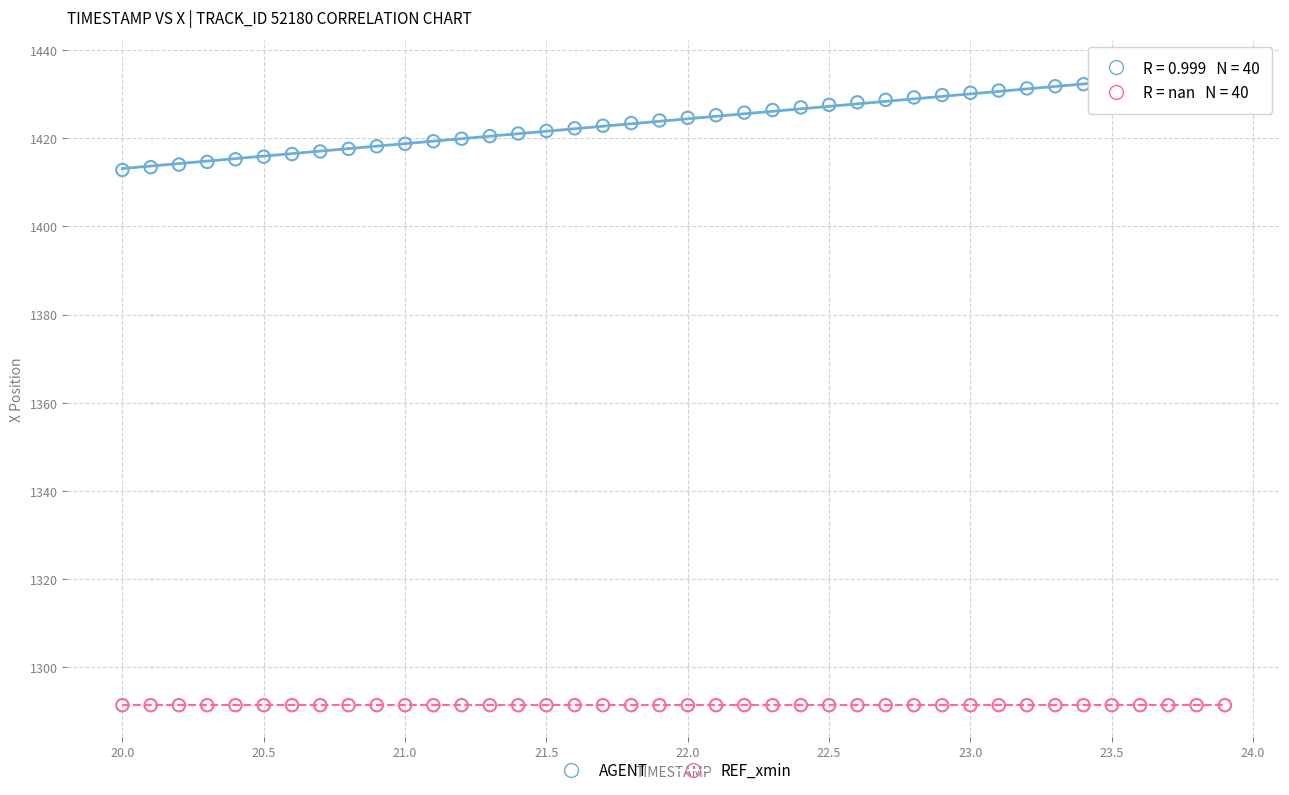

What are all the series names shown in the legend?

AGENT, REF_xmin